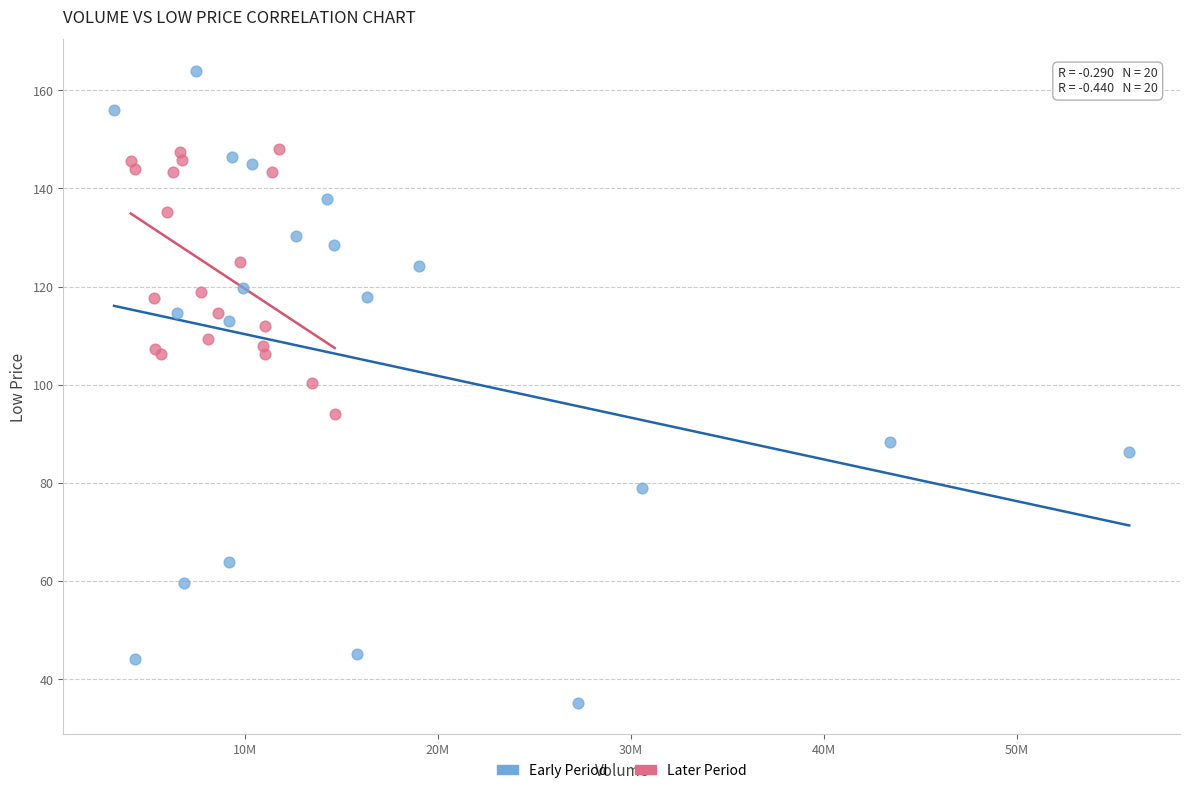

Which series contains the highest Y value?

Early Period